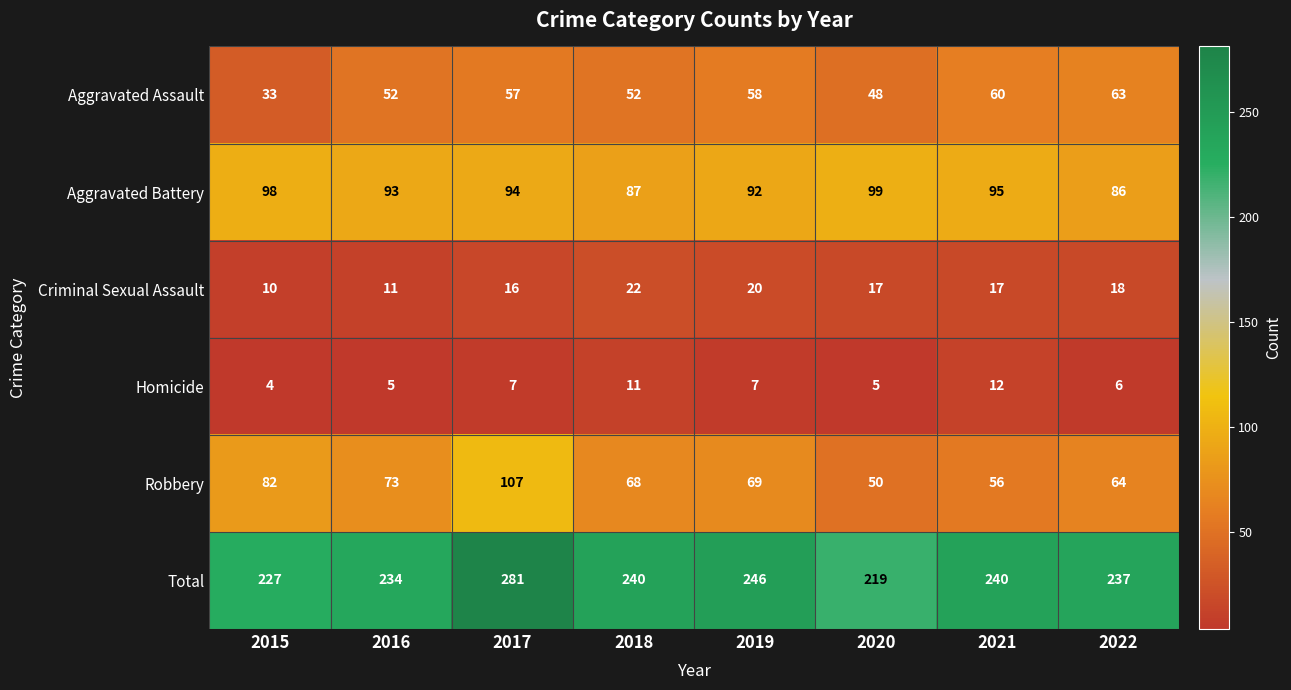

At which label does Total first exceed 240?

2017